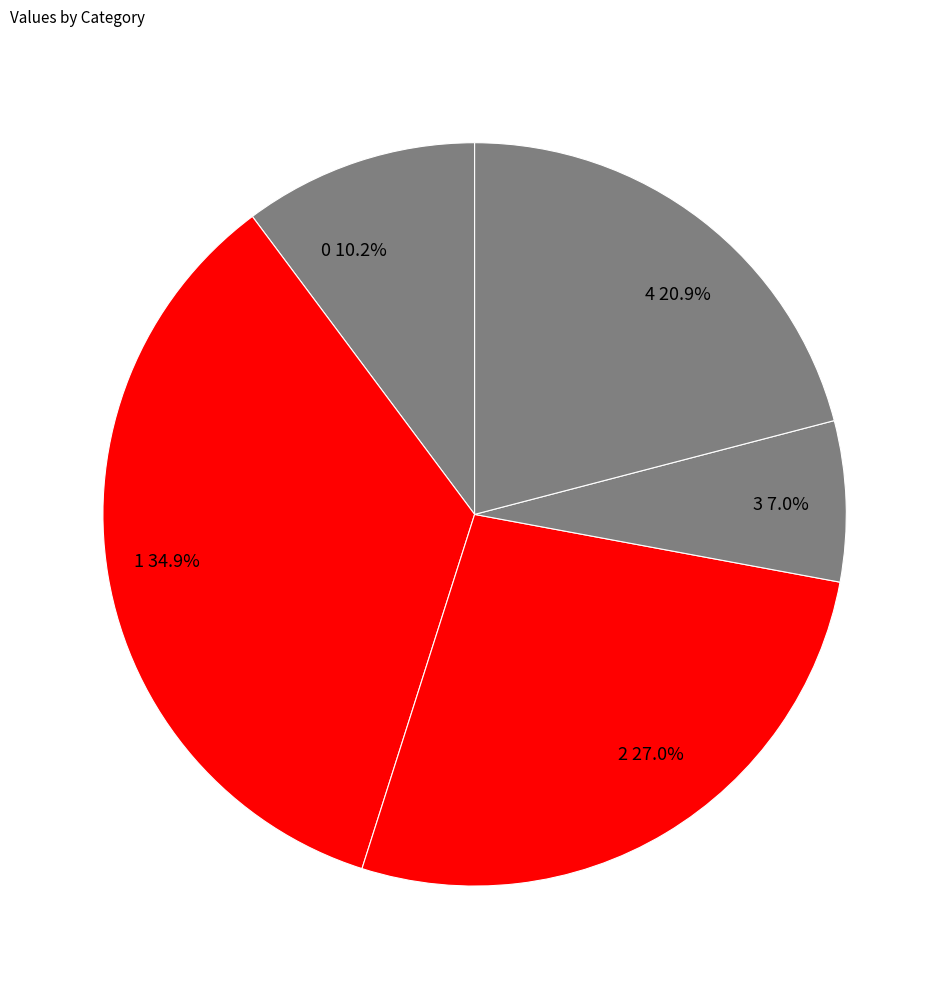

Is it true that 3 is 1% of the pie?

False